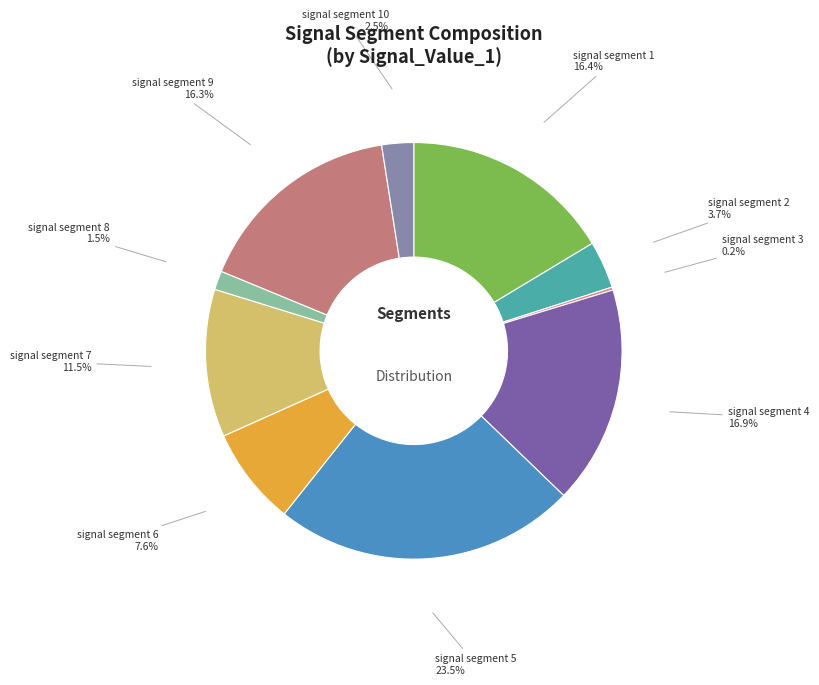

What percentage is NOT represented by signal segment 6?

92.4%